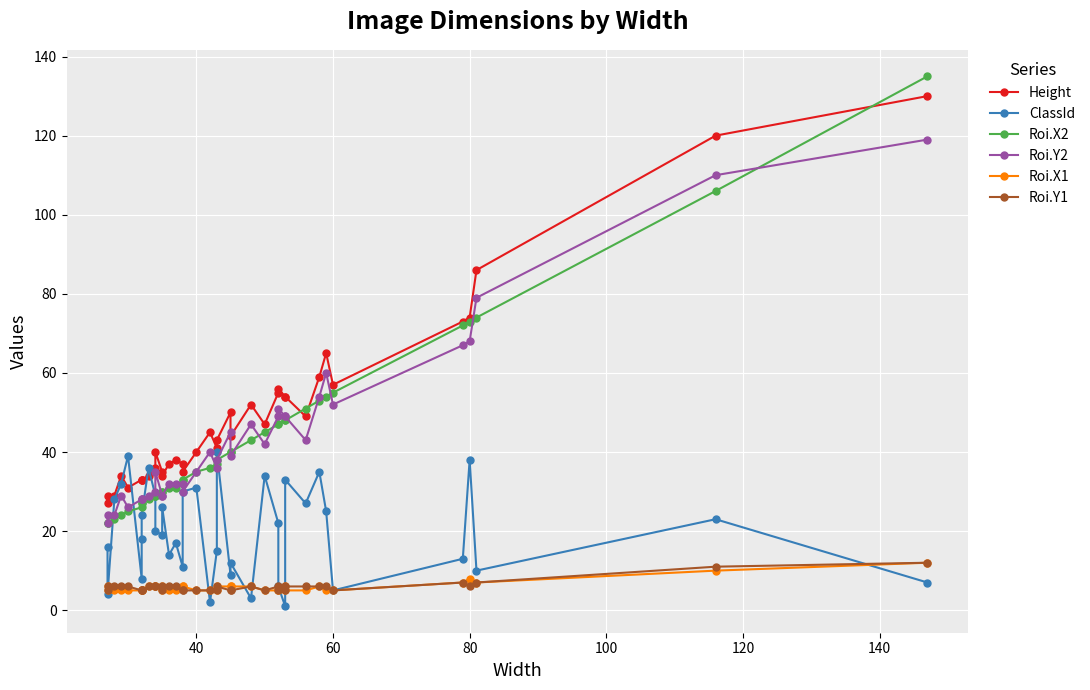

What is the sum of all Roi.Y1 values?

225